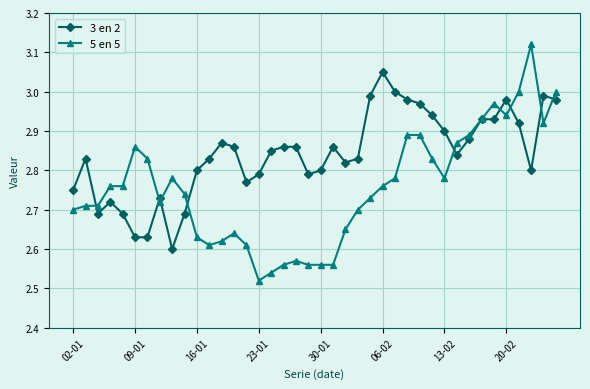

Rank the series by their average value, from lowest to highest.

5 en 5, 3 en 2